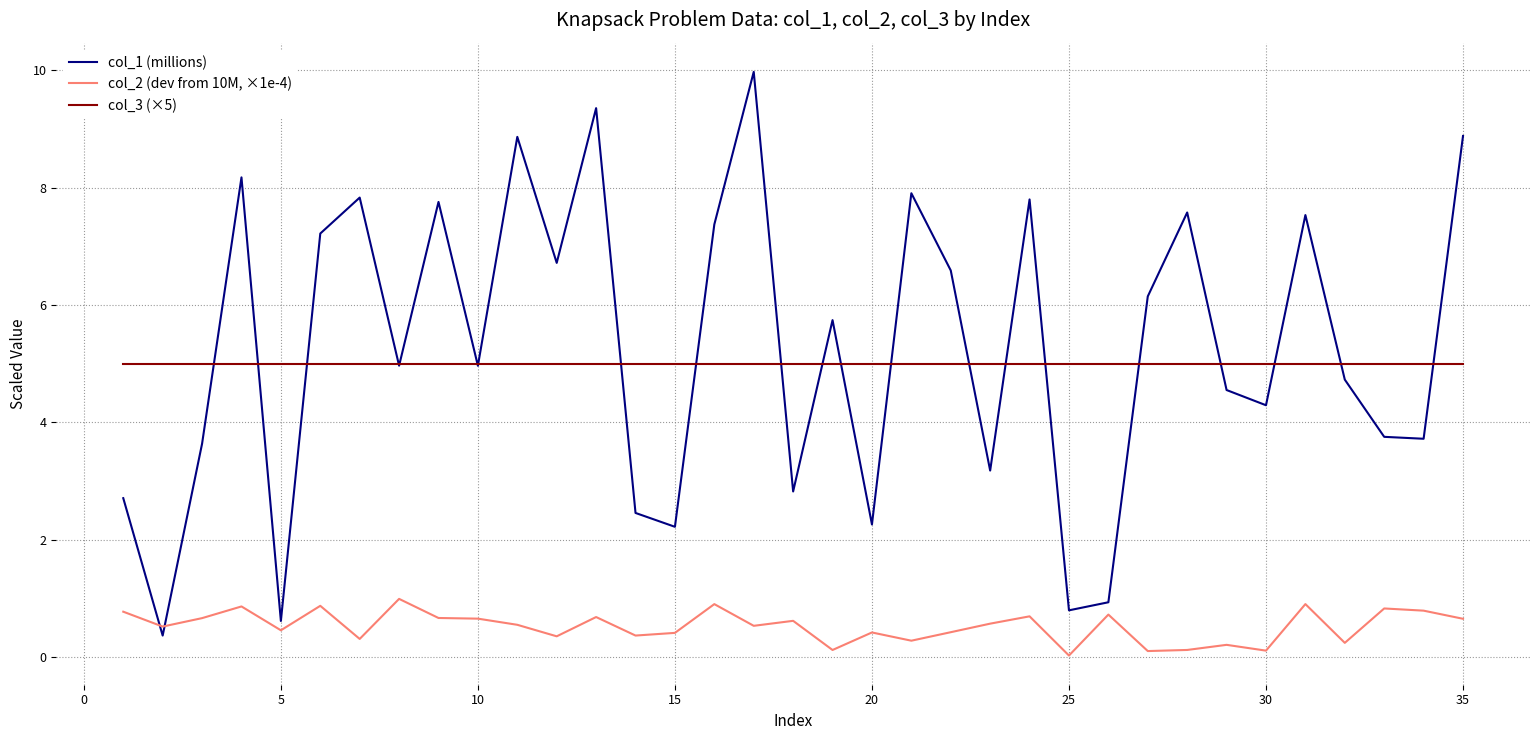

How many lines are shown in the chart?

3